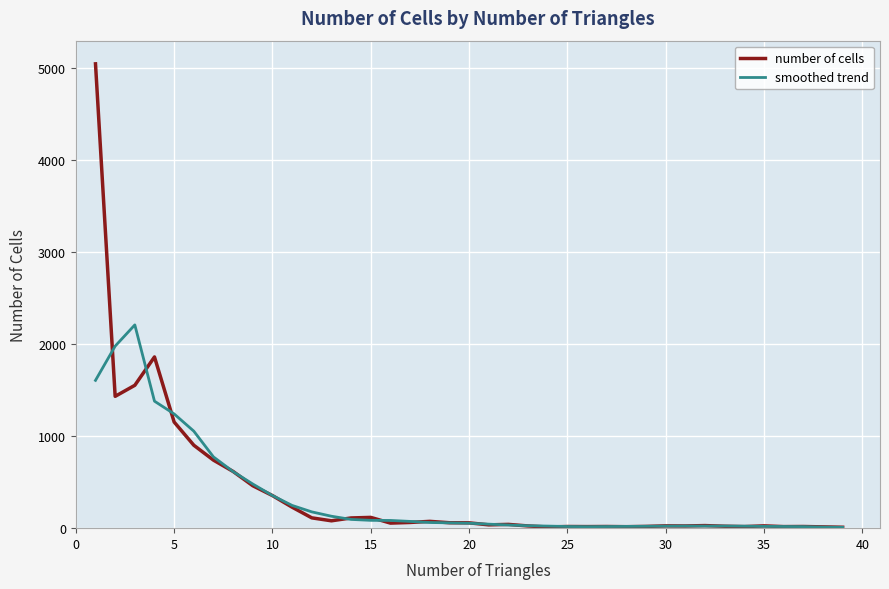

What is the smallest value displayed?

8.4